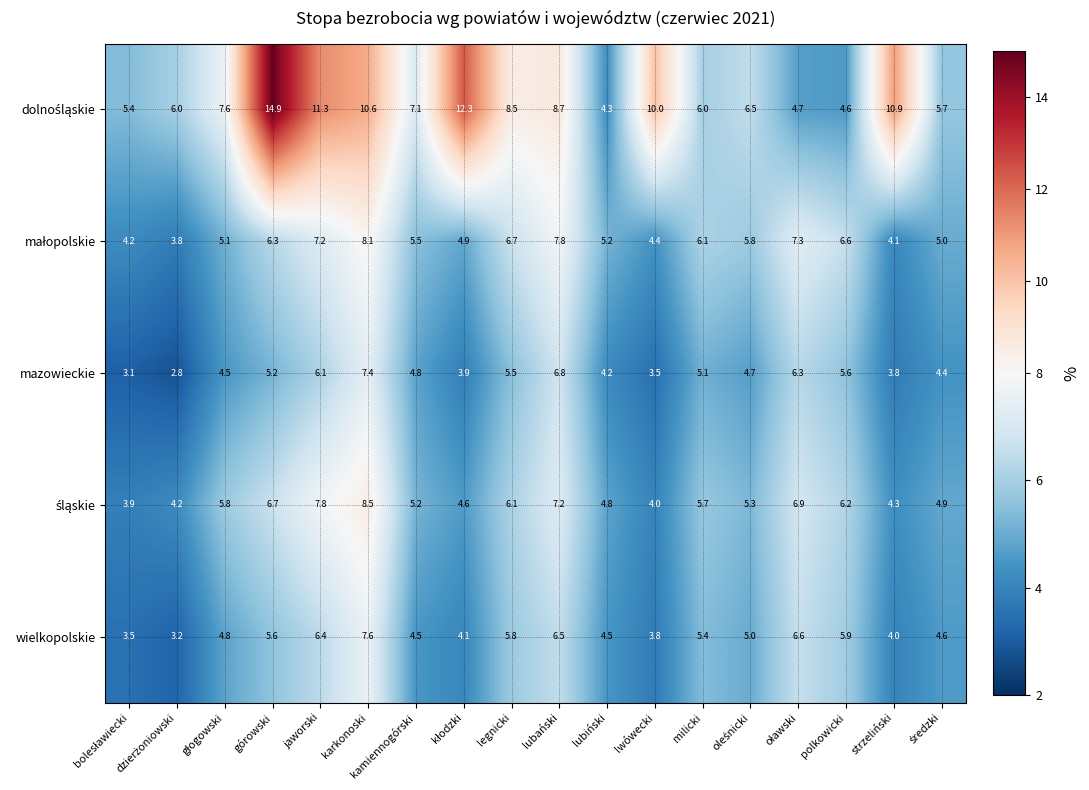

Is it true that mazowieckie equals 2.2 at lubański?

False